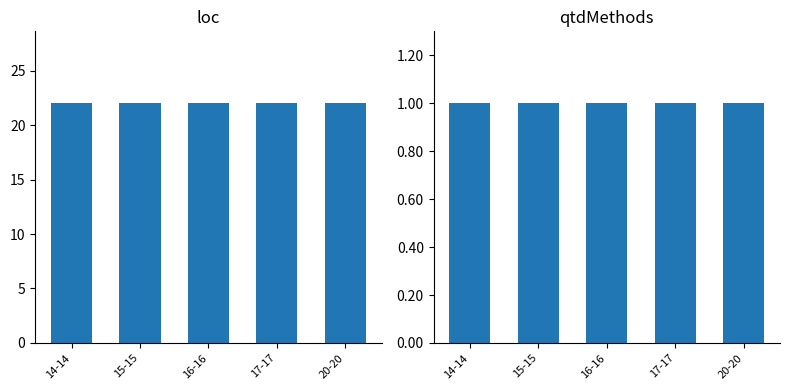

What is the value of the qtdMethods bar at the 2nd from the left?

1